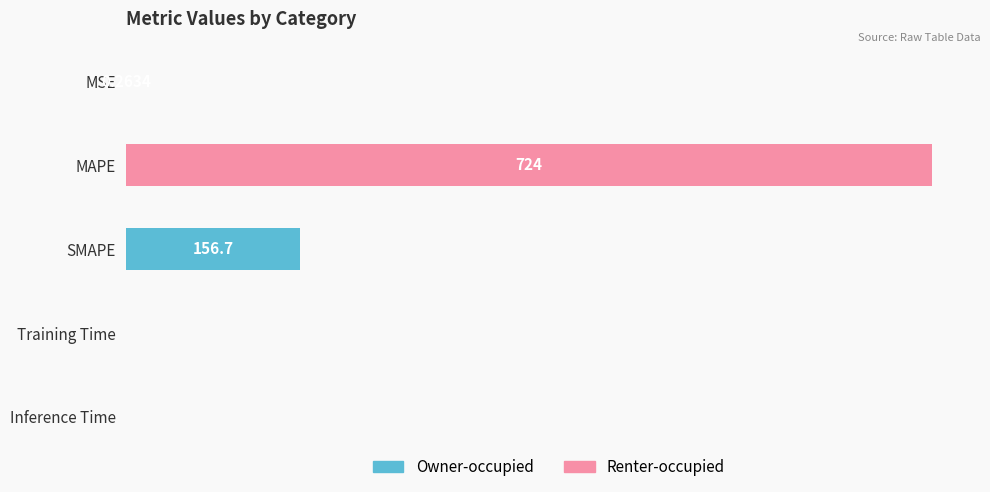

Between Training Time and MAPE, which is larger?

MAPE